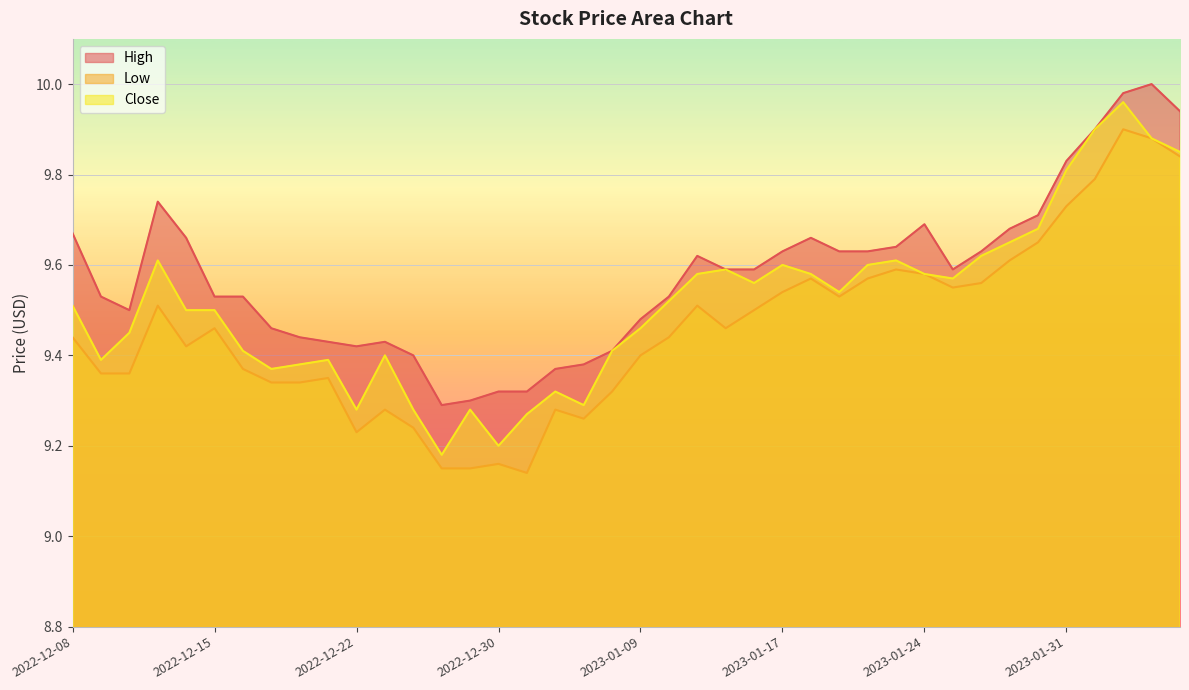

Which category has the highest value across all series?

2023-02-03